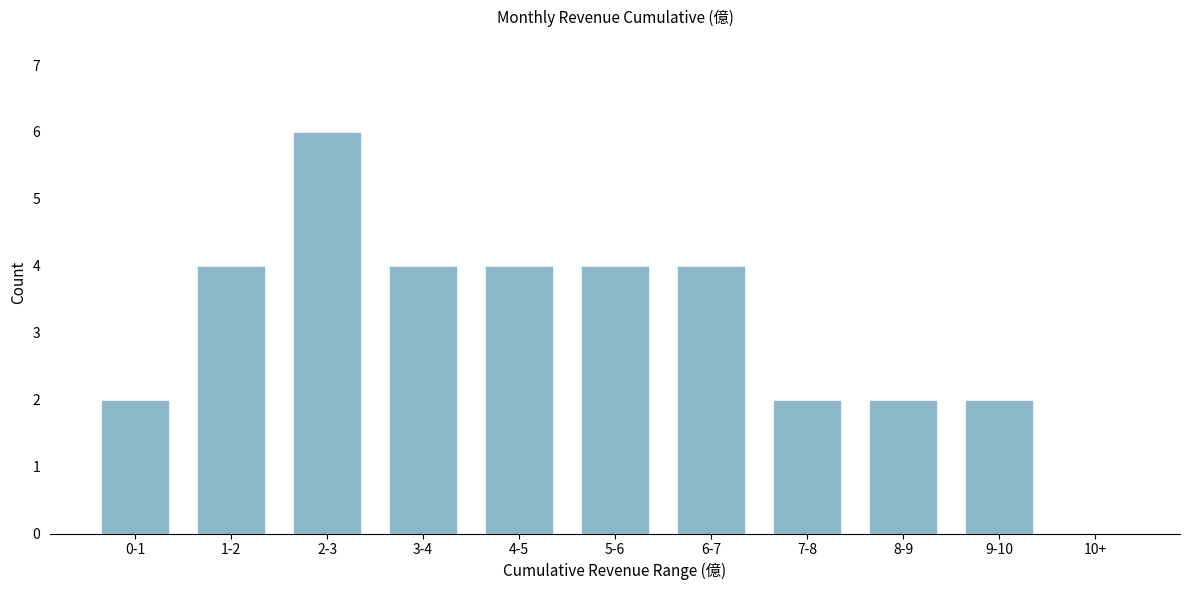

Reading left to right, what are all the values shown in this chart?

0-1=2	1-2=4	2-3=6	3-4=4	4-5=4	5-6=4	6-7=4	7-8=2	8-9=2	9-10=2	10+=0